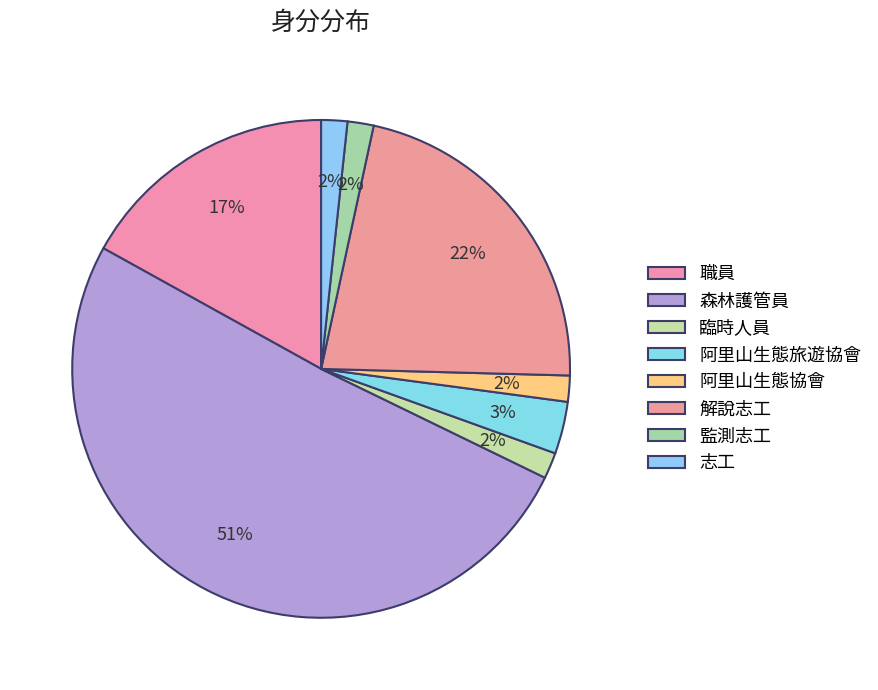

Is 森林護管員 the majority of the pie?

Yes